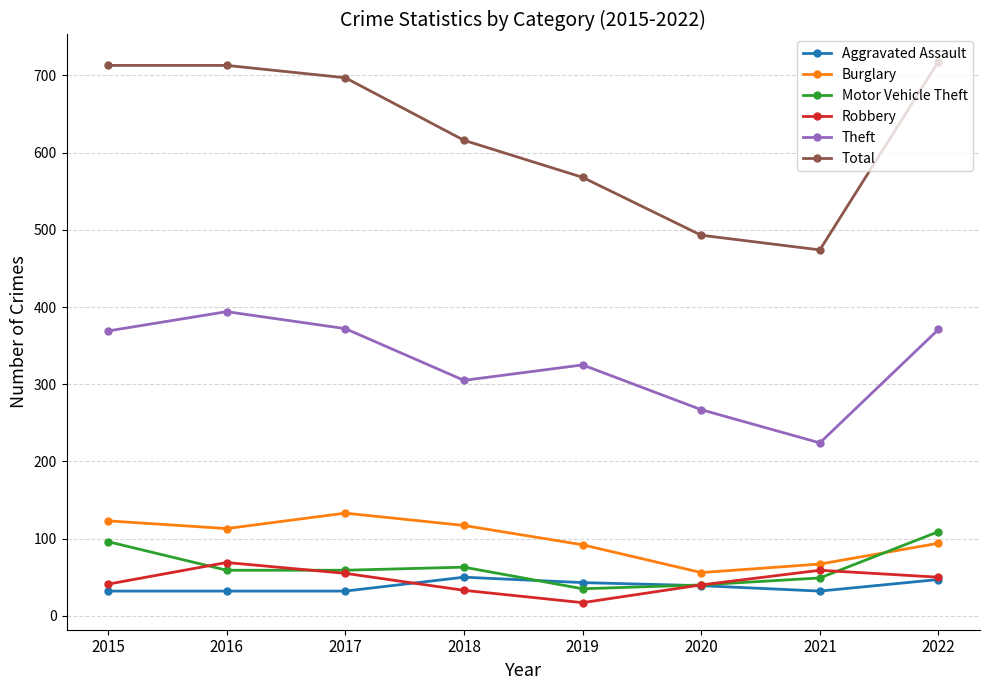

True or false: Motor Vehicle Theft has more than 2 interior local peaks.

False